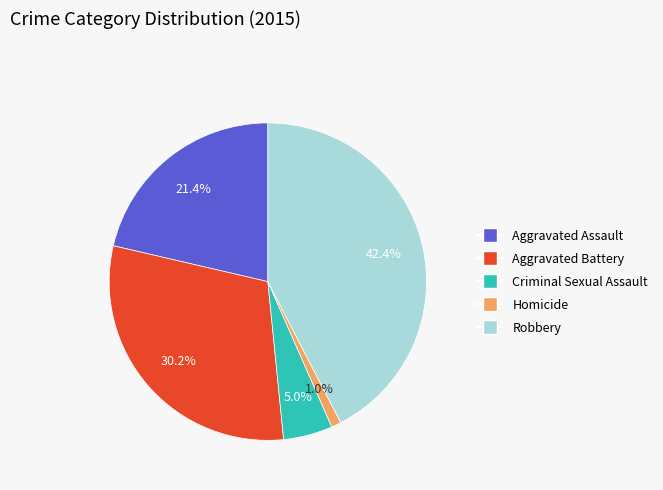

What percentage is NOT represented by Robbery?

57.6%